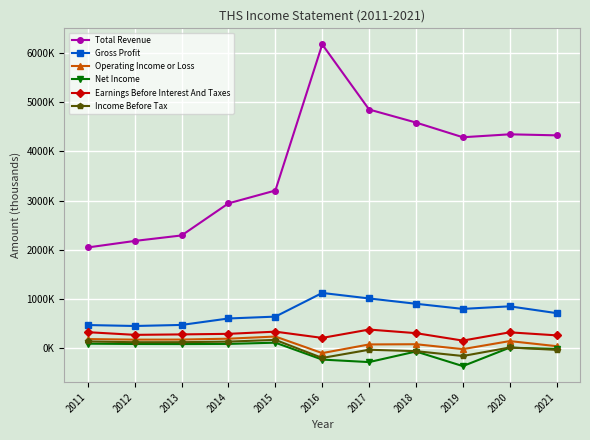

True or false: Net Income and Earnings Before Interest And Taxes cross at least once.

False